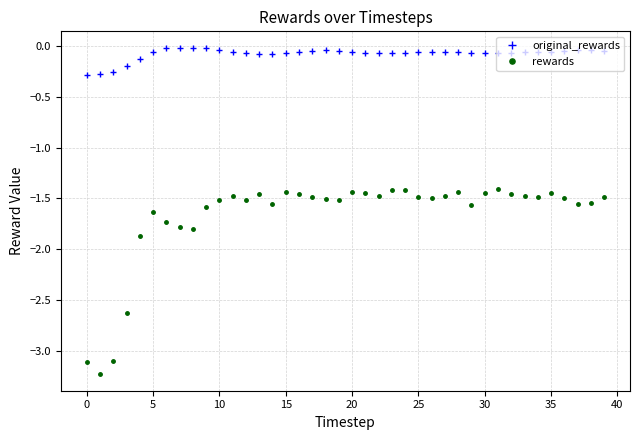

True or false: original_rewards and rewards cross at least once.

False